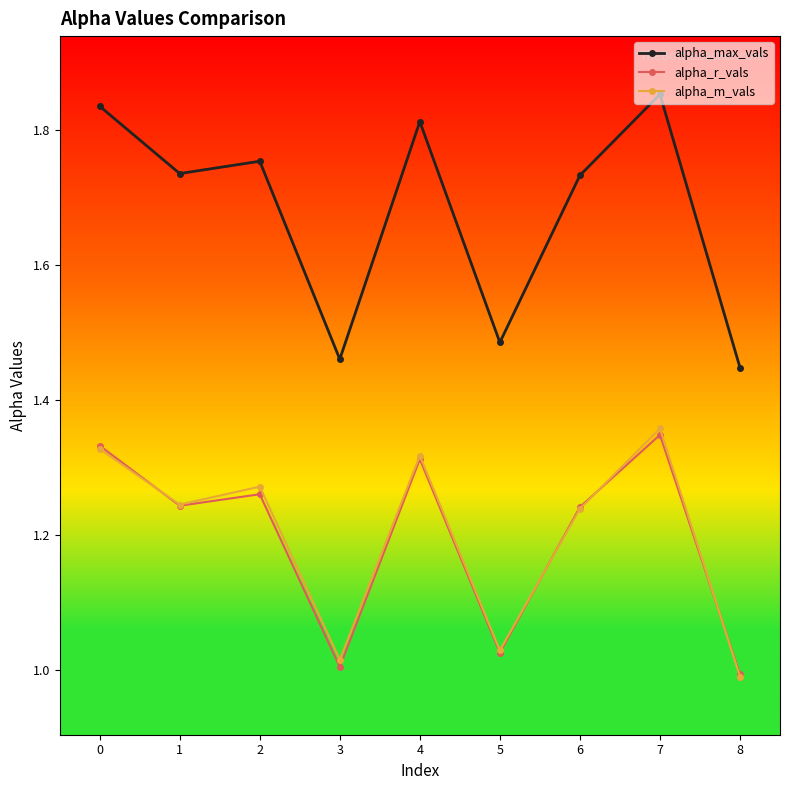

What is the difference between the maximum and minimum values in the alpha_r_vals series?

0.4